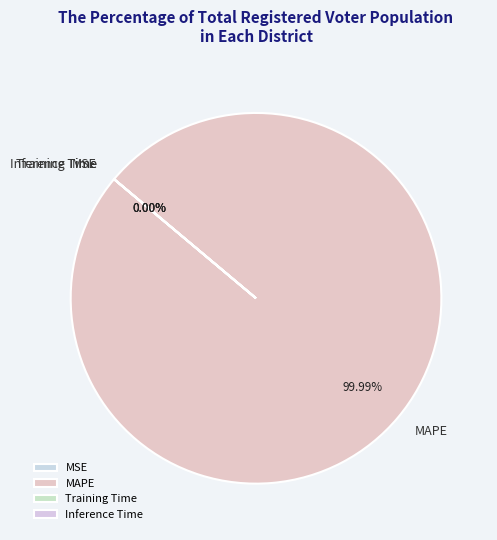

What is the largest slice in the pie chart?

MAPE